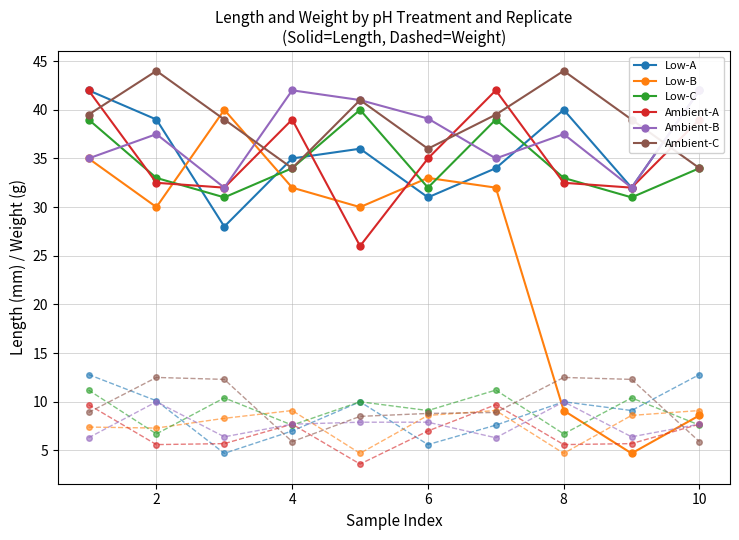

The value of Ambient-A at 8 is 57.5. True or false?

False